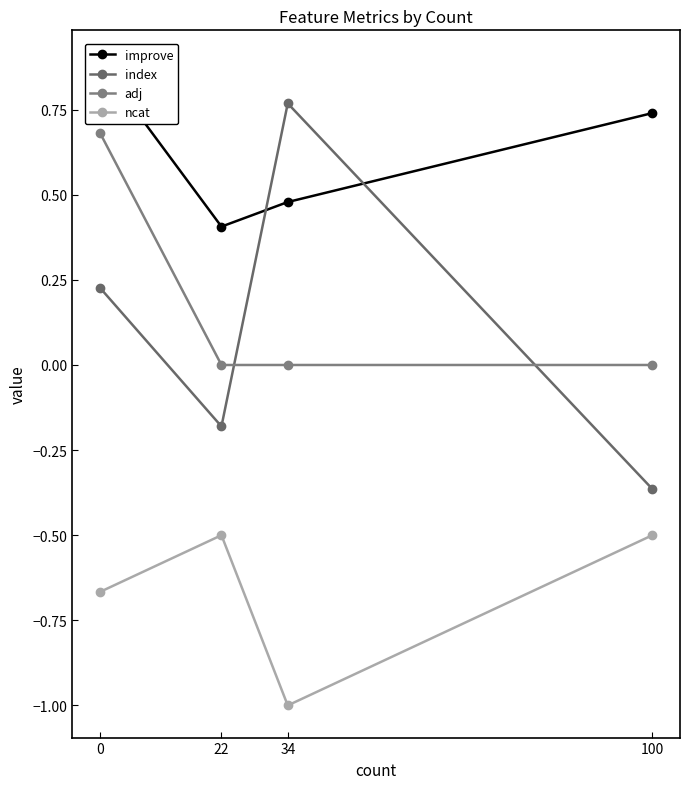

How many lines are shown in the chart?

4